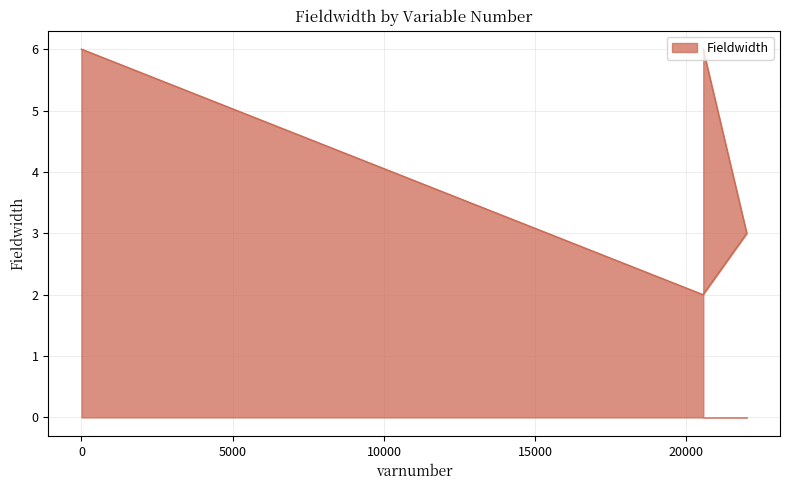

Is it true that the value at 21993 is 3?

True